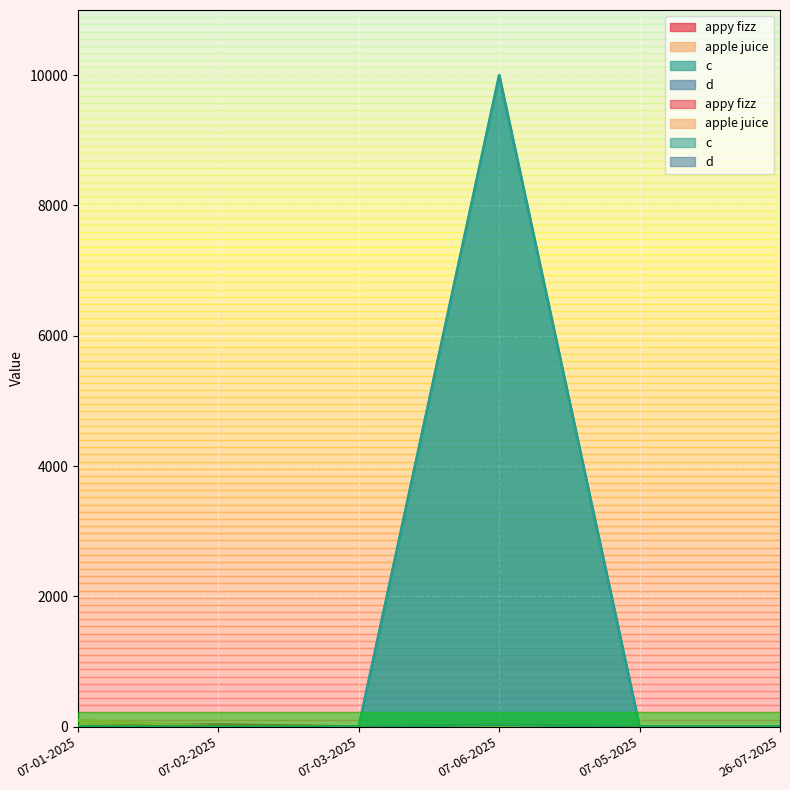

True or false: d and appy fizz intersect in this chart.

False